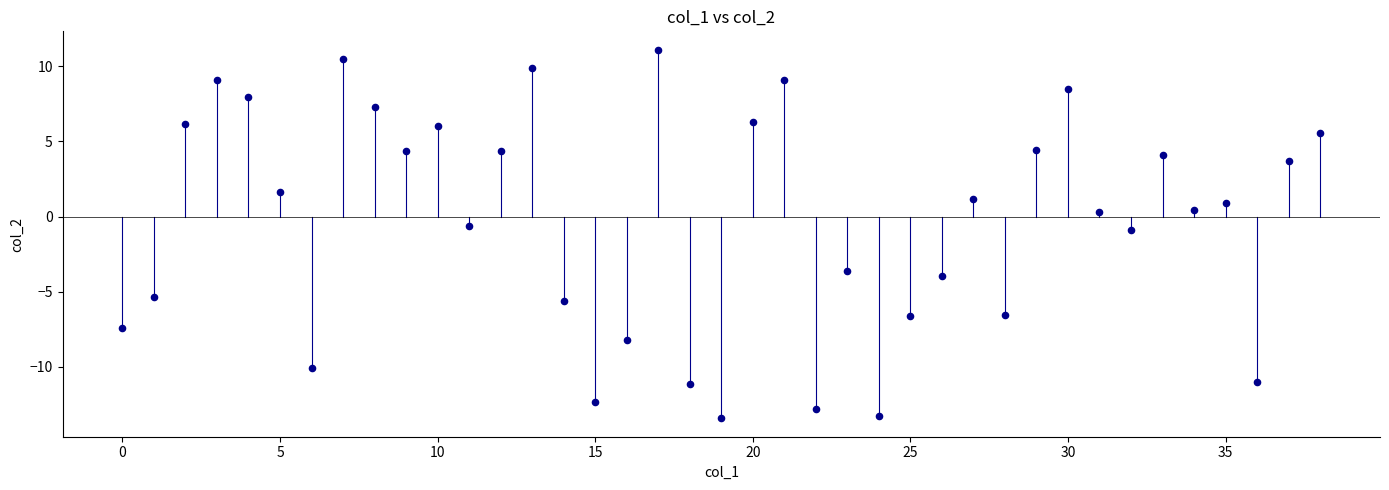

What is the range of Y values (max minus min)?

24.5